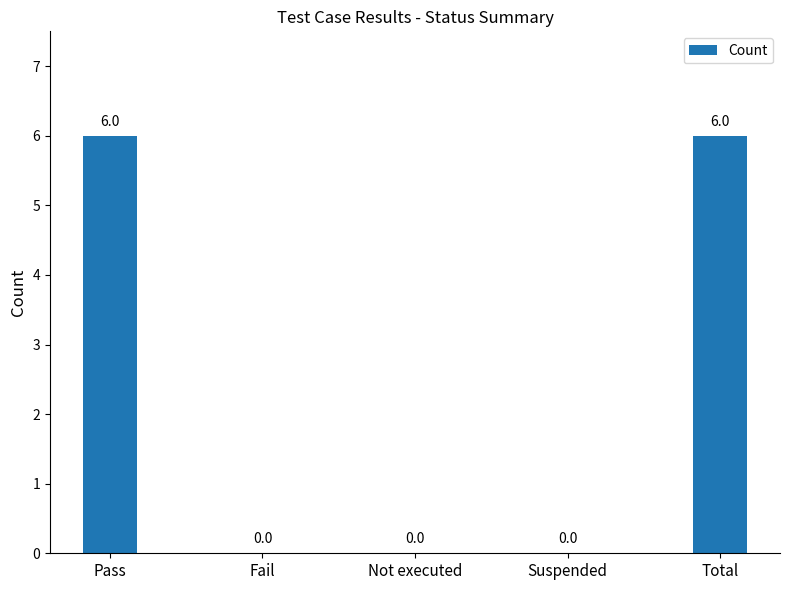

What is the sum of the values at Pass and Not executed?

6